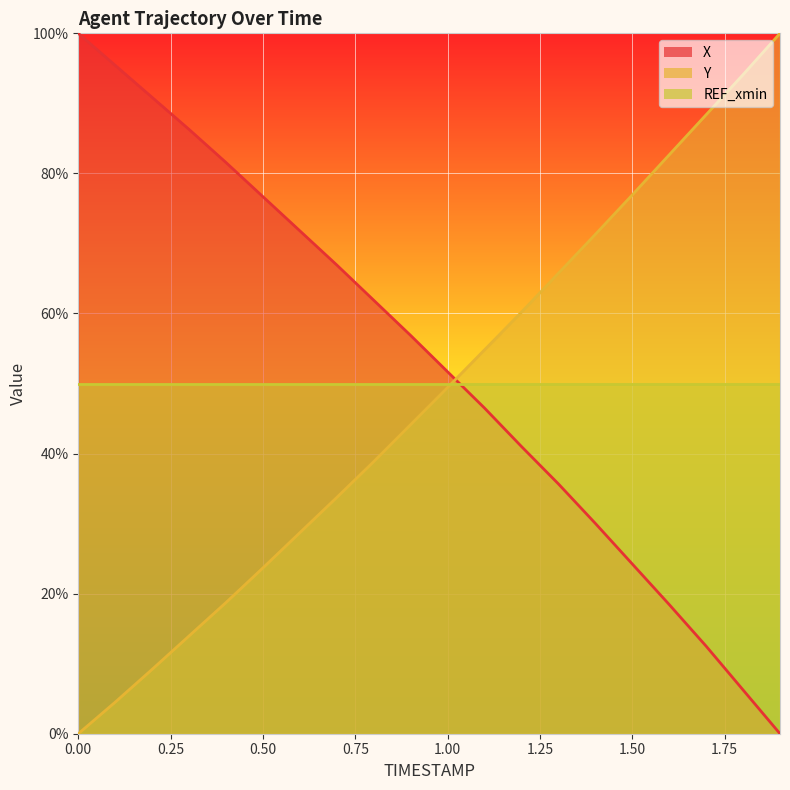

How many data points in X are less than 56?

10